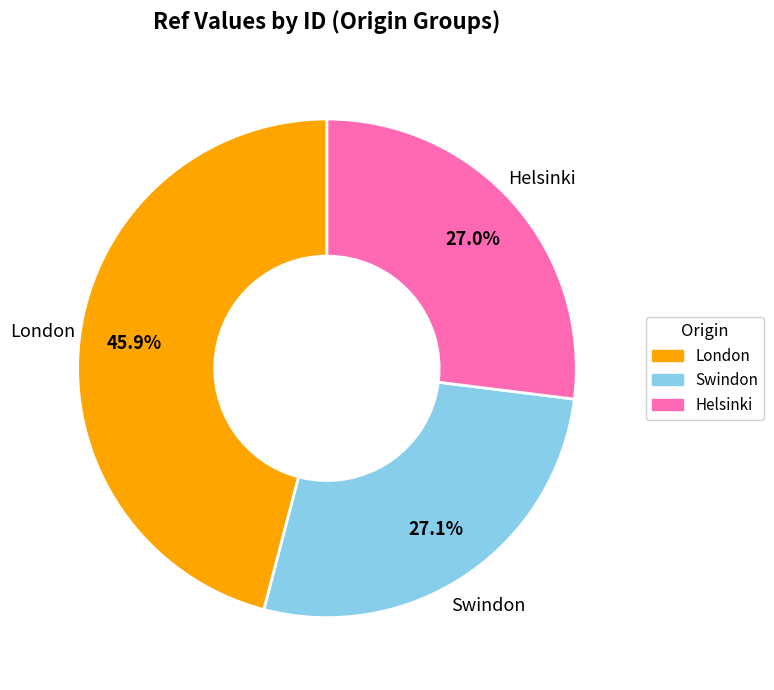

Is there a majority slice in this chart?

No